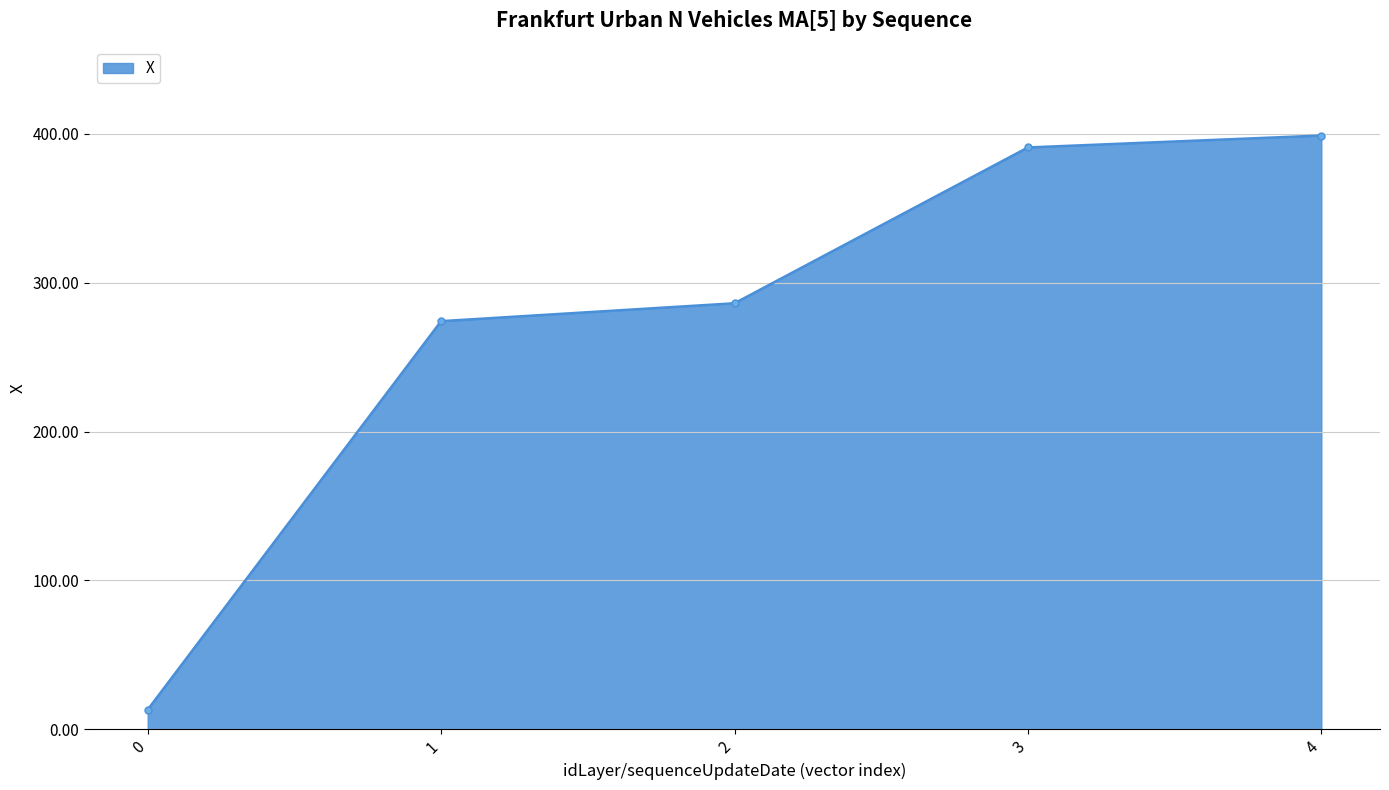

What is the greatest value displayed?

398.7